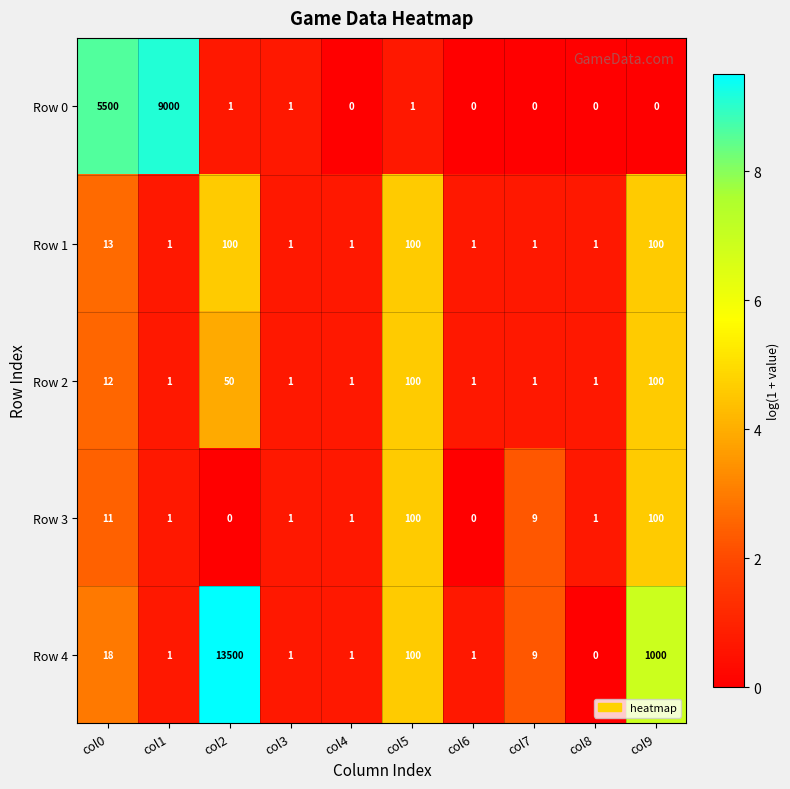

What is the maximum value for Row 3?

100